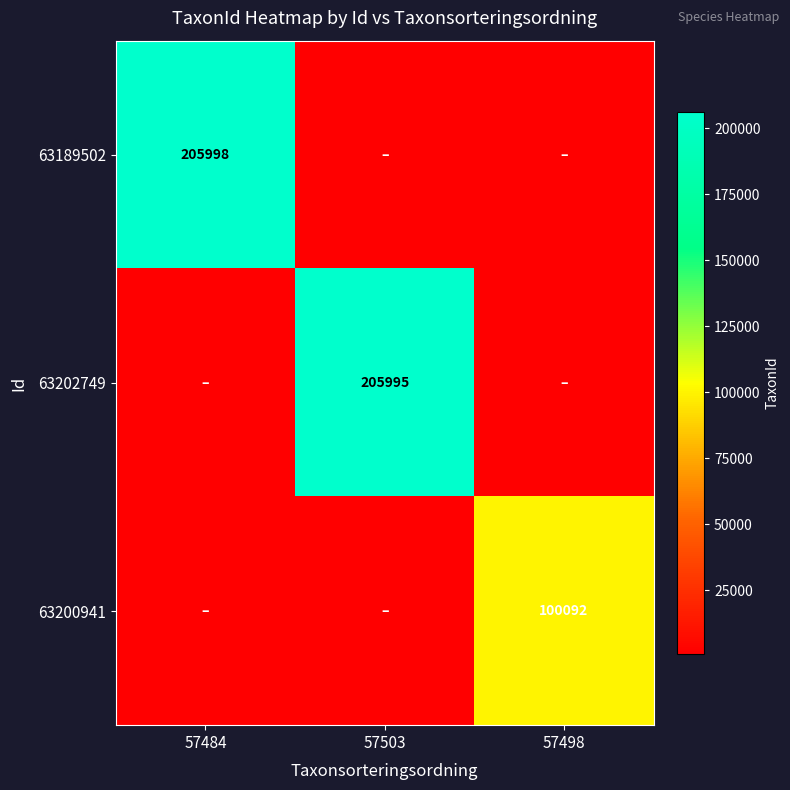

True or false: 63200941 has a value of 26821 at 57498.

False